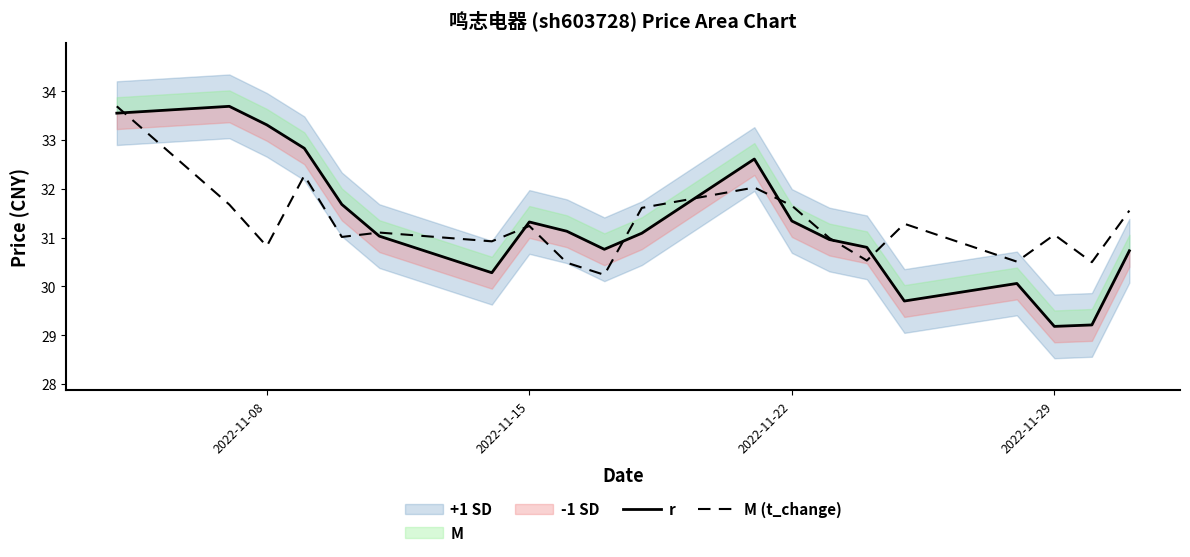

What is the average value of the M (t_change) series?

31.3